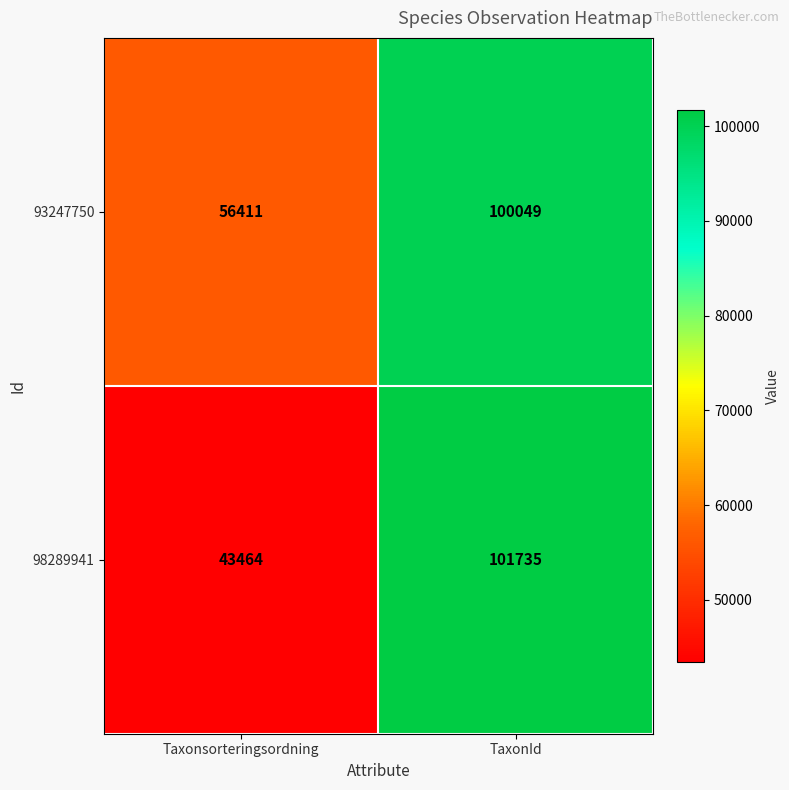

Reading left to right, extract all data points from this chart.

93247750: Taxonsorteringsordning=56411	TaxonId=100049
98289941: Taxonsorteringsordning=43464	TaxonId=101735